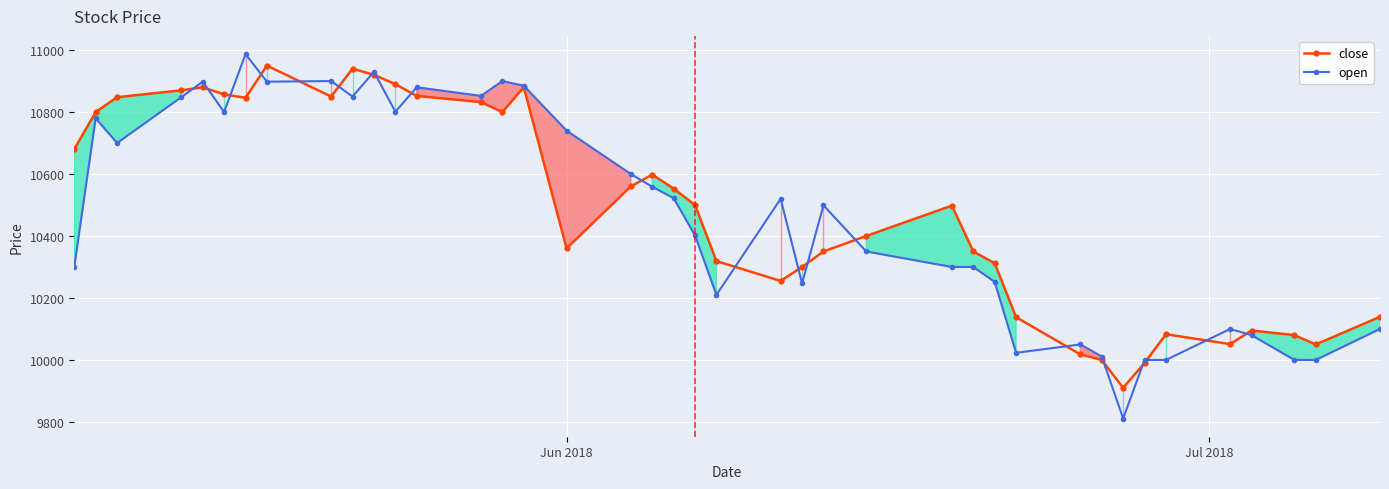

At how many categories does at least one series exceed 10417?

24